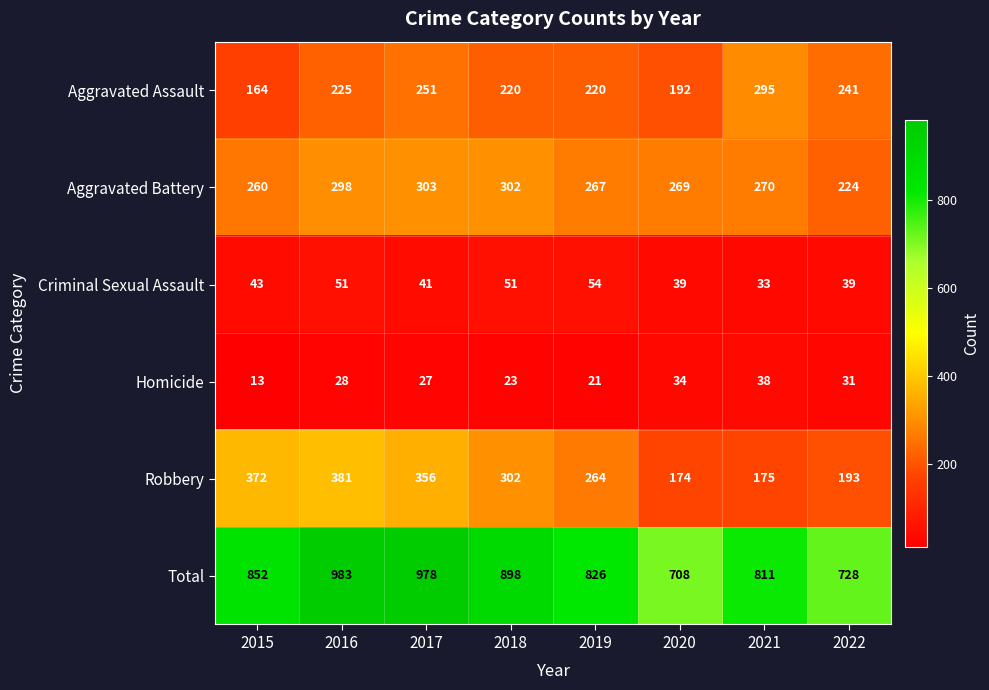

Where is Total nearest to the value 845?

2015